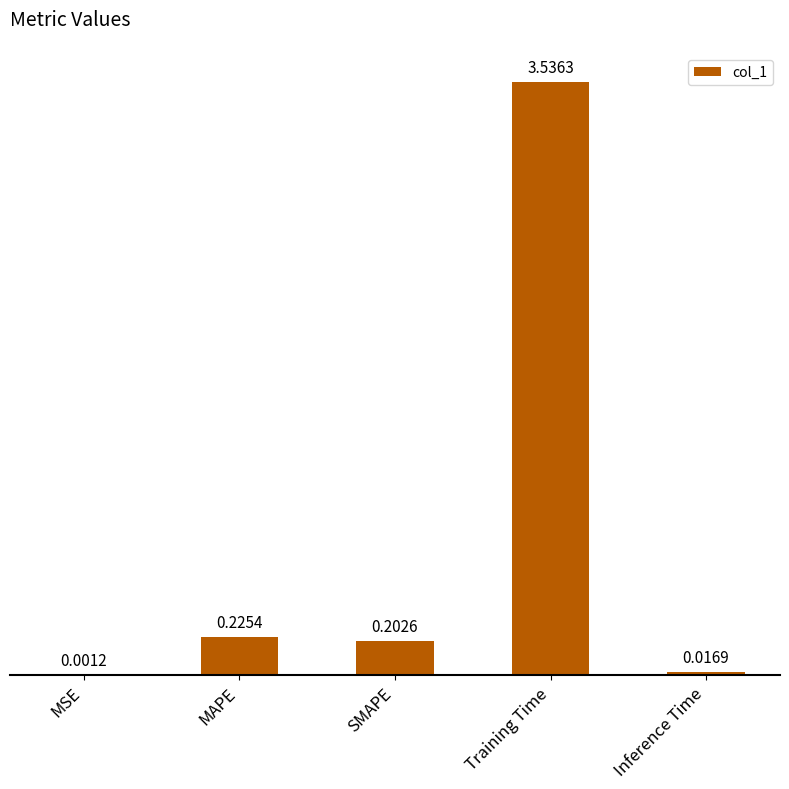

What is the sum of all values?

4.0